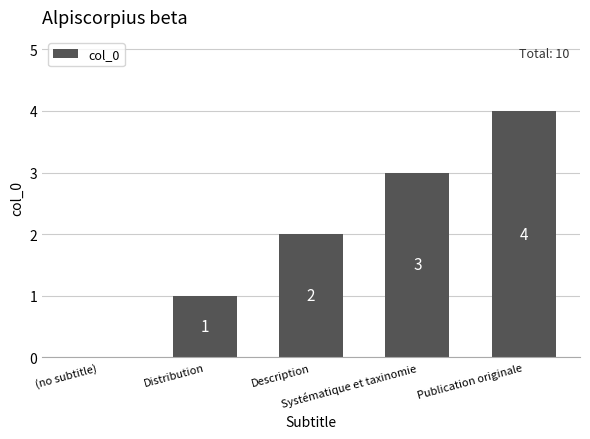

Which has a higher value, Distribution or (no subtitle)?

Distribution